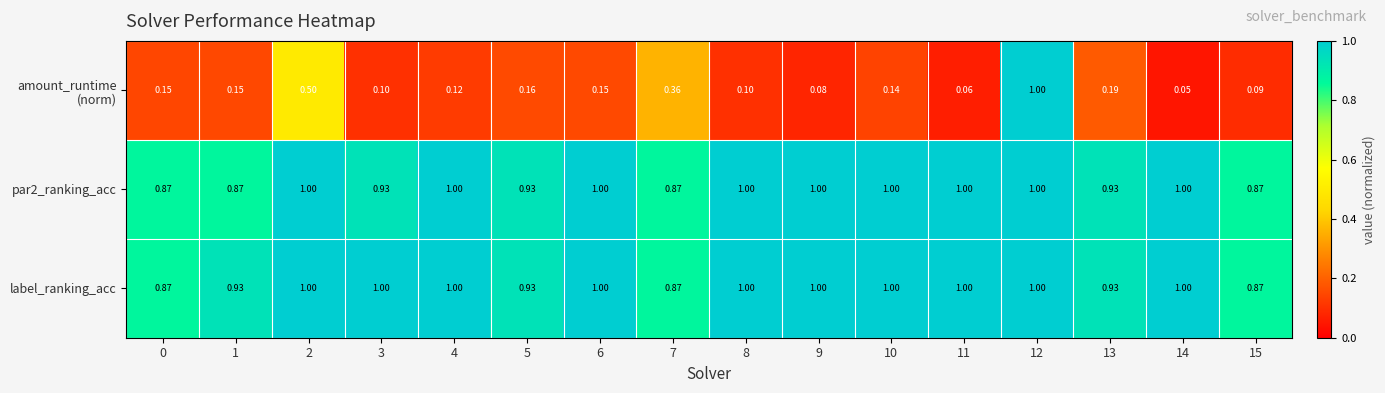

At which category is the sum across all series the highest?

12